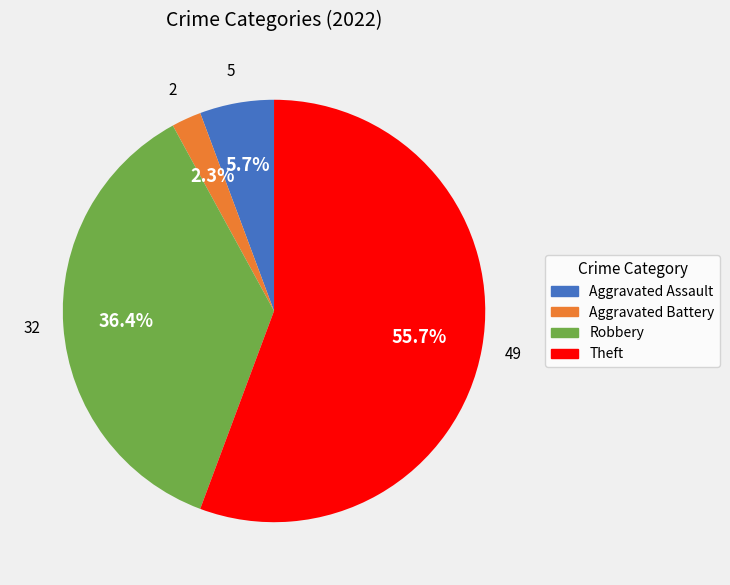

Combined, do Robbery and Theft account for over 50%?

Yes